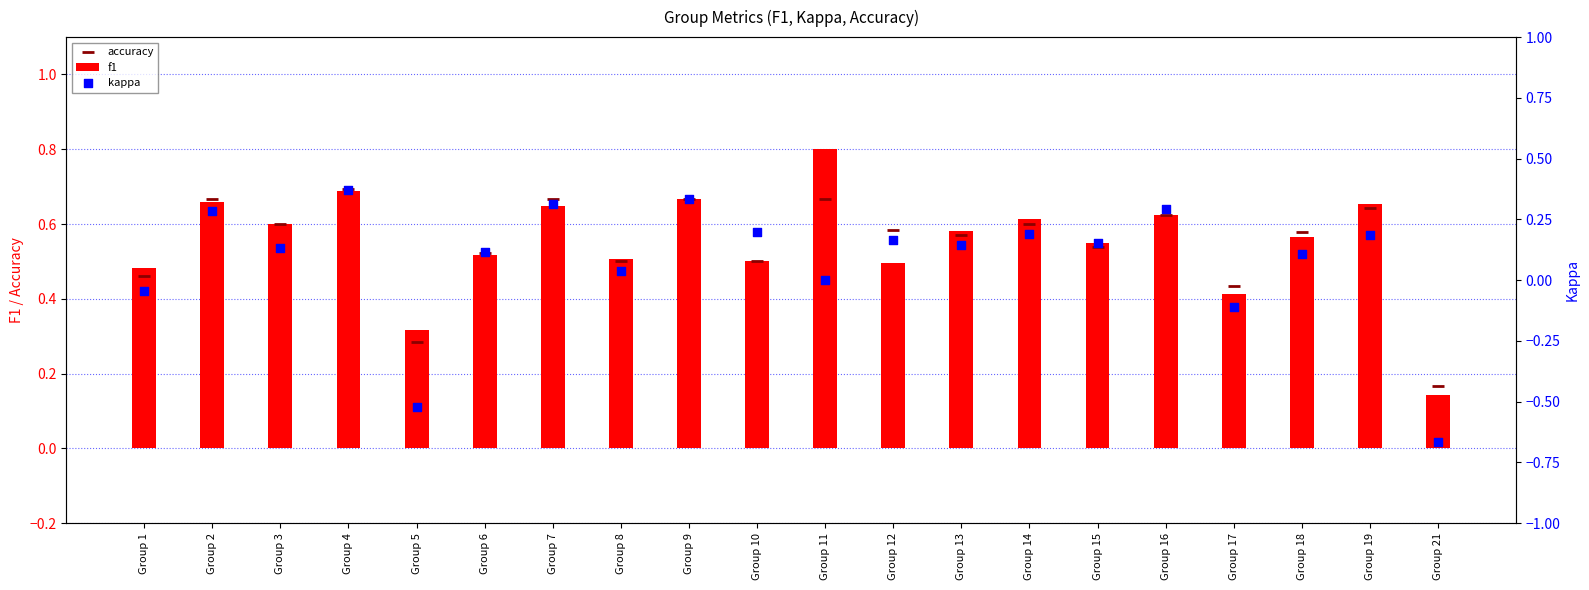

What are all the series names shown in the legend?

f1, accuracy, kappa